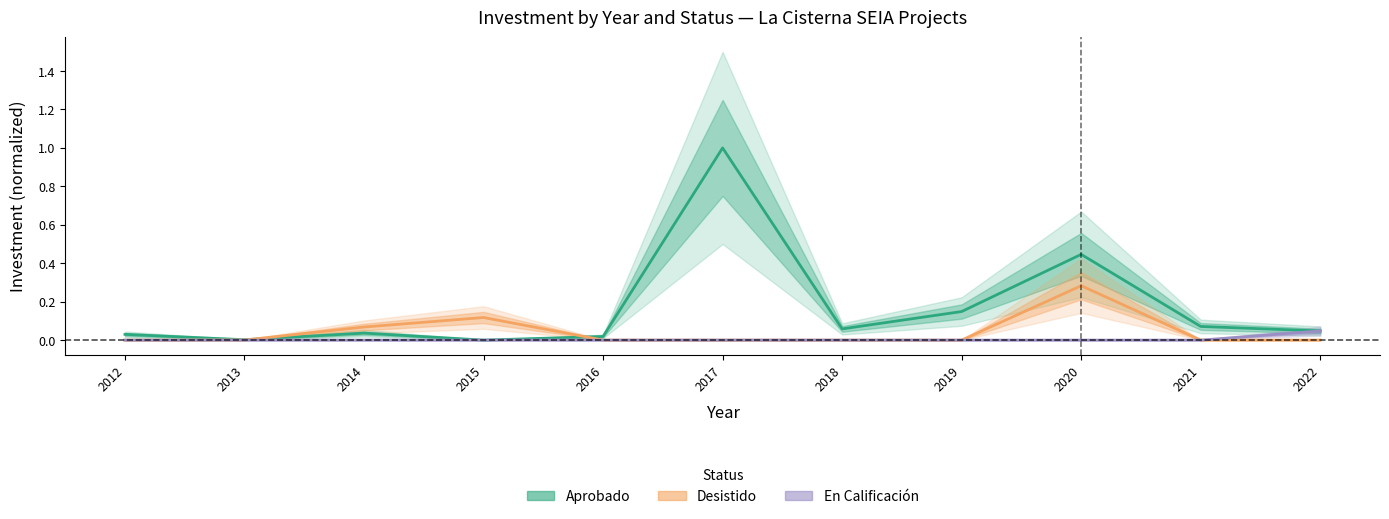

True or false: Aprobado has a value of 0.1 at 2018.

False